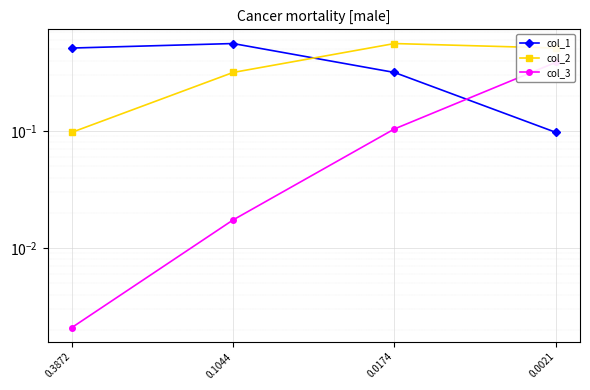

At how many categories does at least one series exceed 0?

4